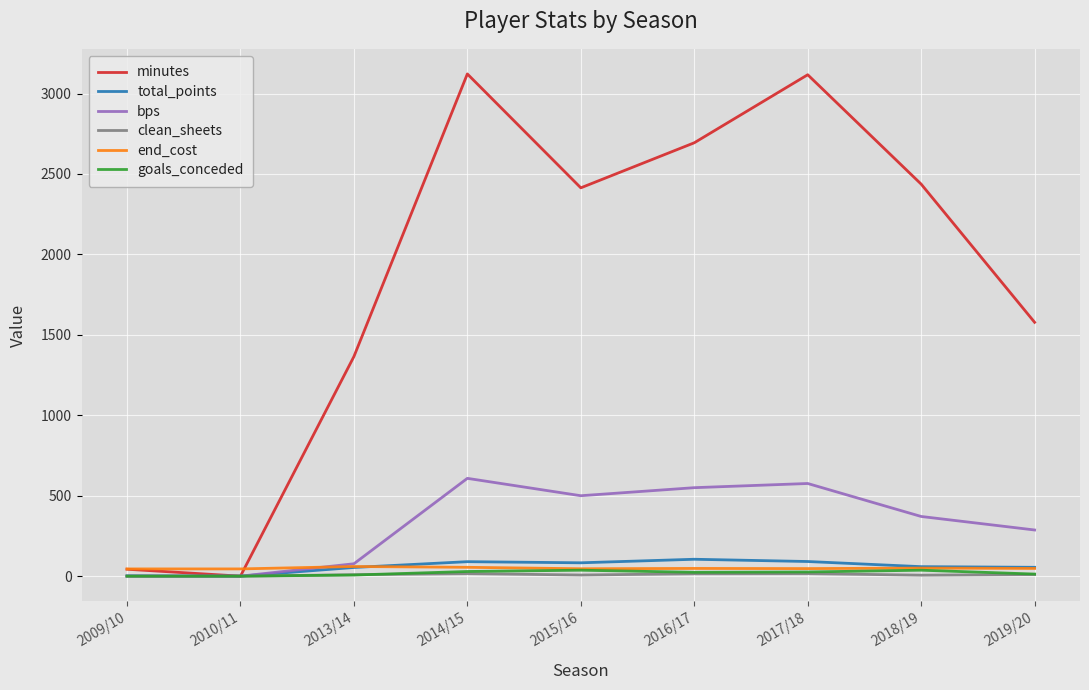

Which series has the largest total across all categories?

minutes